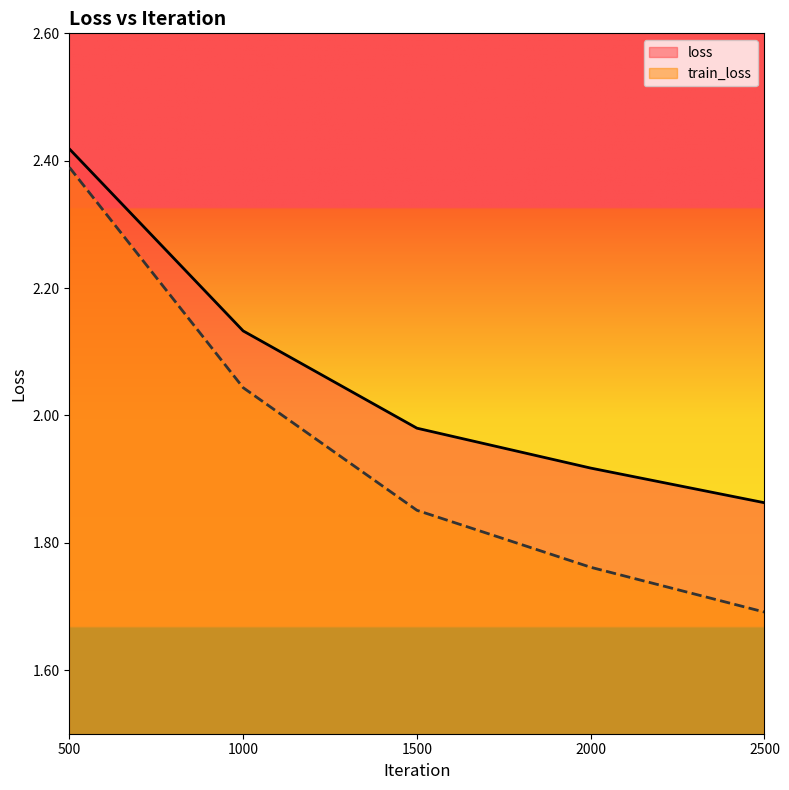

True or false: loss and train_loss intersect in this chart.

False